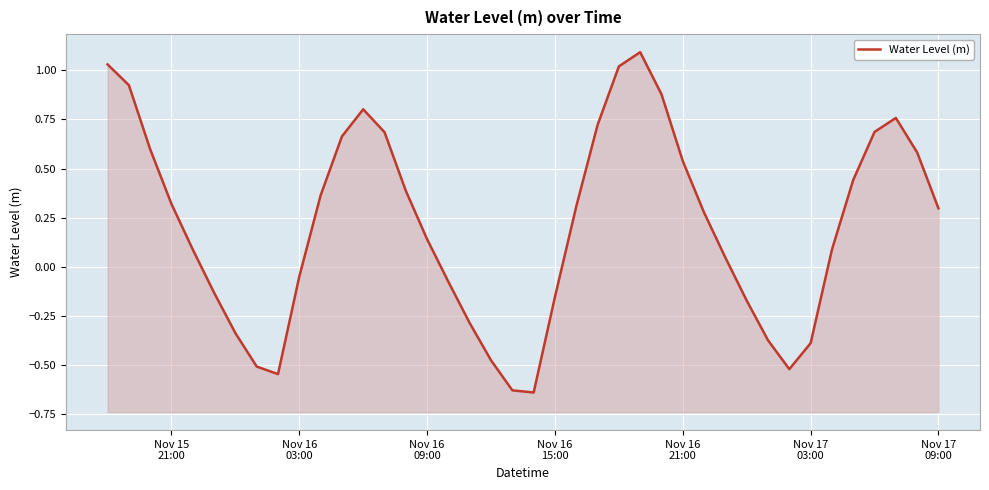

Reading left to right, what are all the values shown in this chart?

1.0	0.9	0.6	0.3	0.1	-0.1	-0.3	-0.5	-0.5	-0.0	0.4	0.7	0.8	0.7	0.4	0.1	-0.1	-0.3	-0.5	-0.6	-0.6	-0.2	0.3	0.7	1.0	1.1	0.9	0.5	0.3	0.0	-0.2	-0.4	-0.5	-0.4	0.1	0.4	0.7	0.8	0.6	0.3